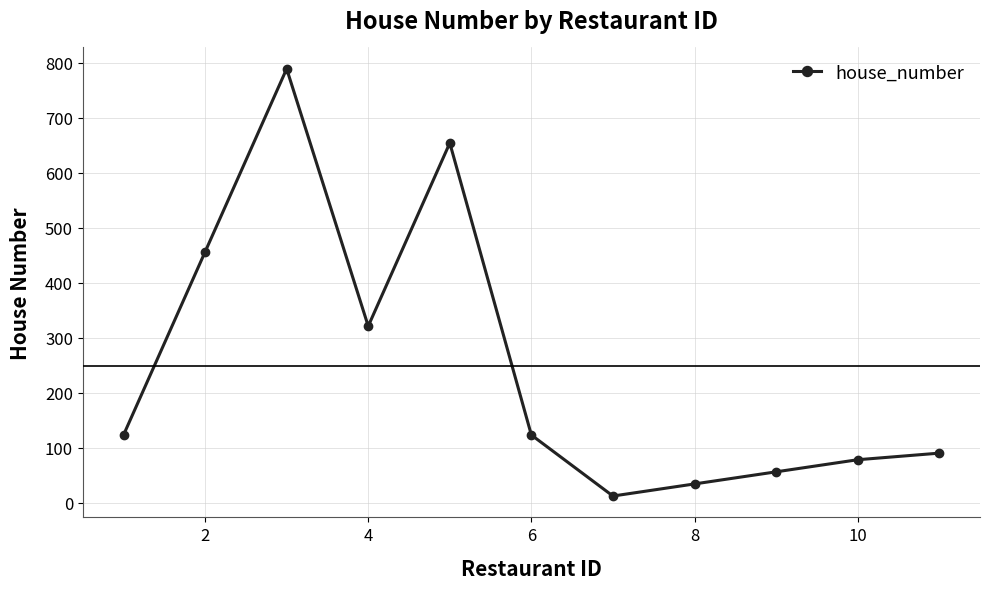

What is the greatest value displayed?

789